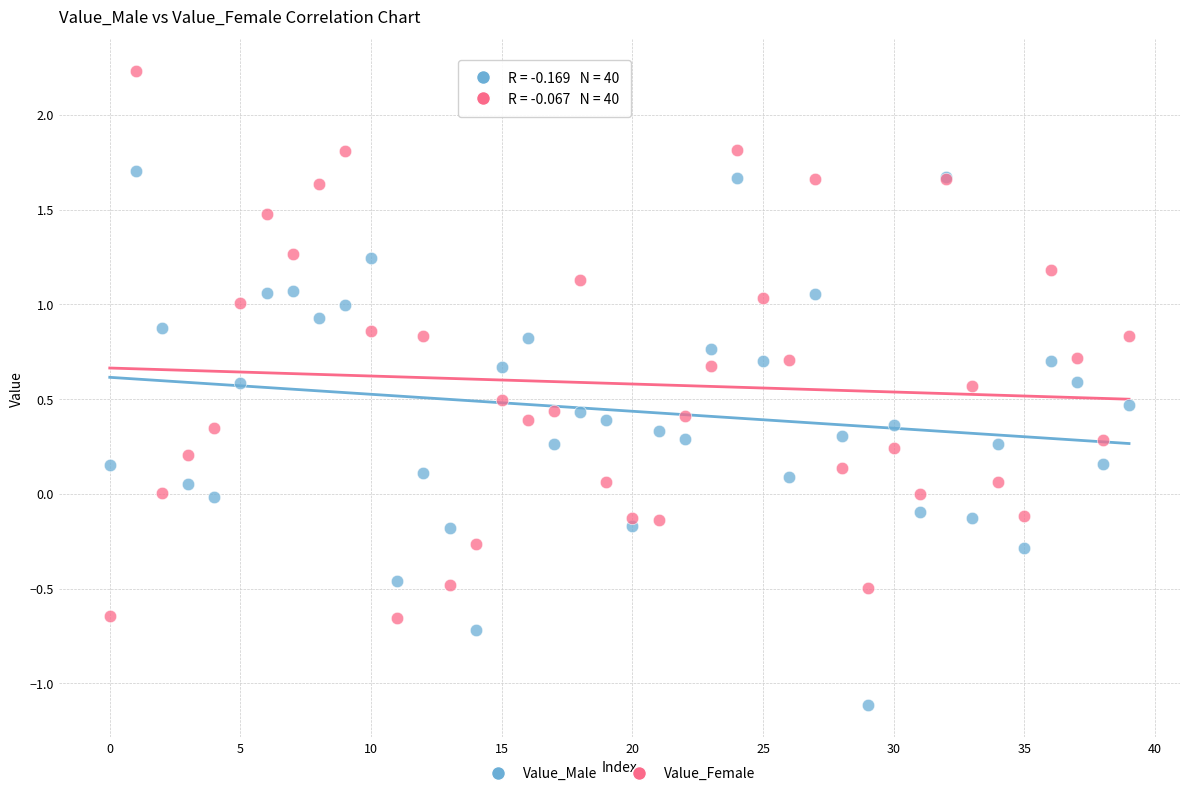

Which series reaches the minimum Y coordinate?

Value_Male